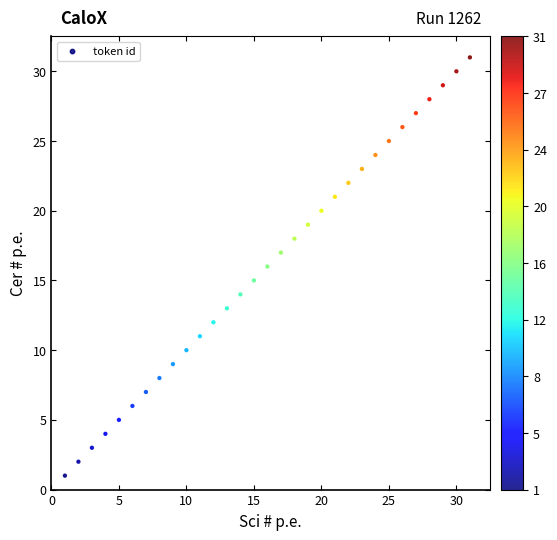

What is the range of X values (max minus min)?

30